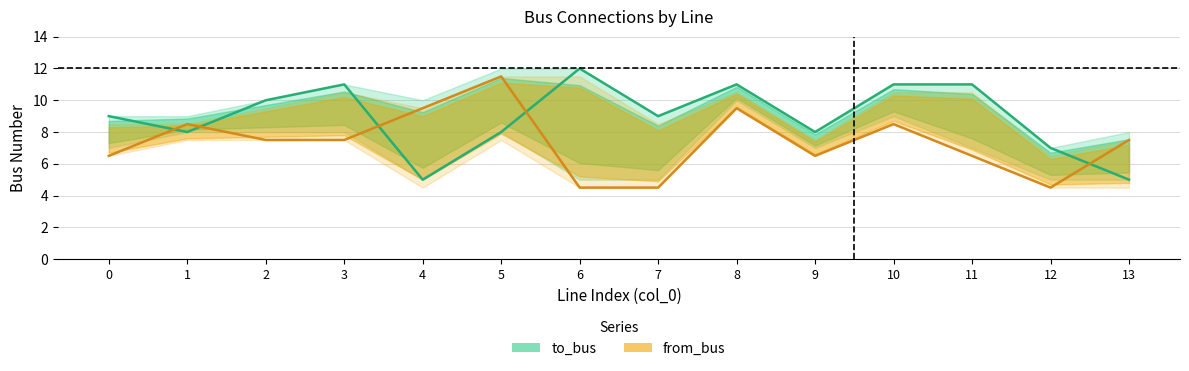

Does the chart have visible grid lines?

Yes